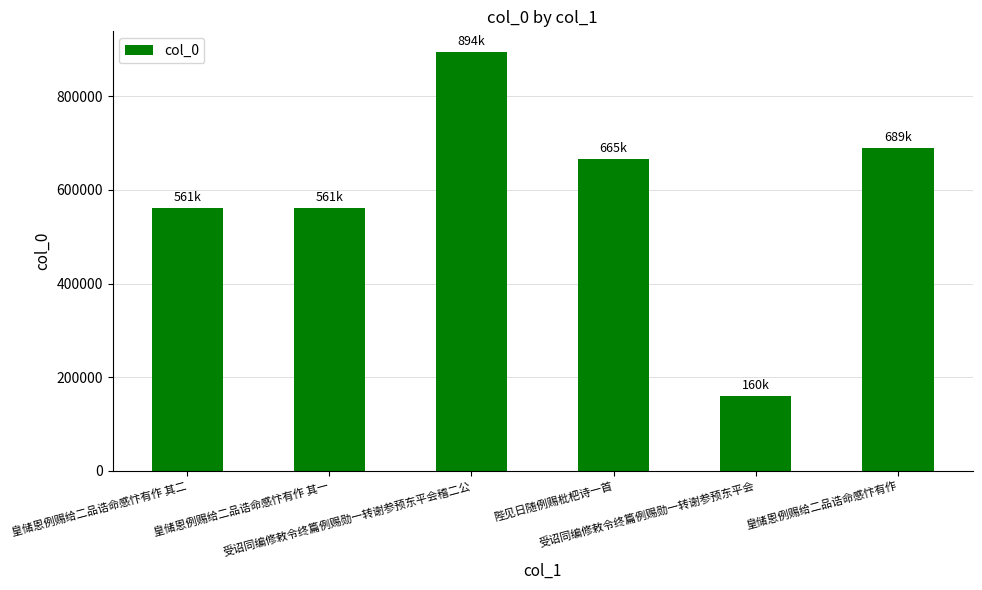

What is the approximate value at 受诏同编修敕令终篇例赐勋一转谢参预东平会, to the nearest 100?

159600